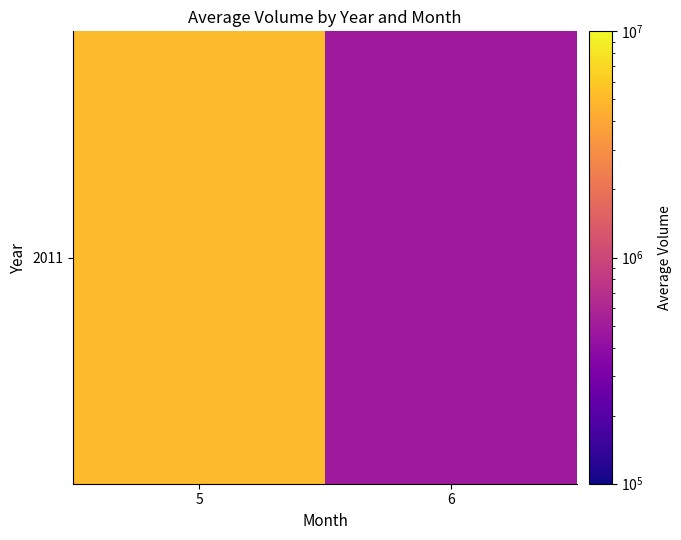

Which category has the lowest value across all series?

6